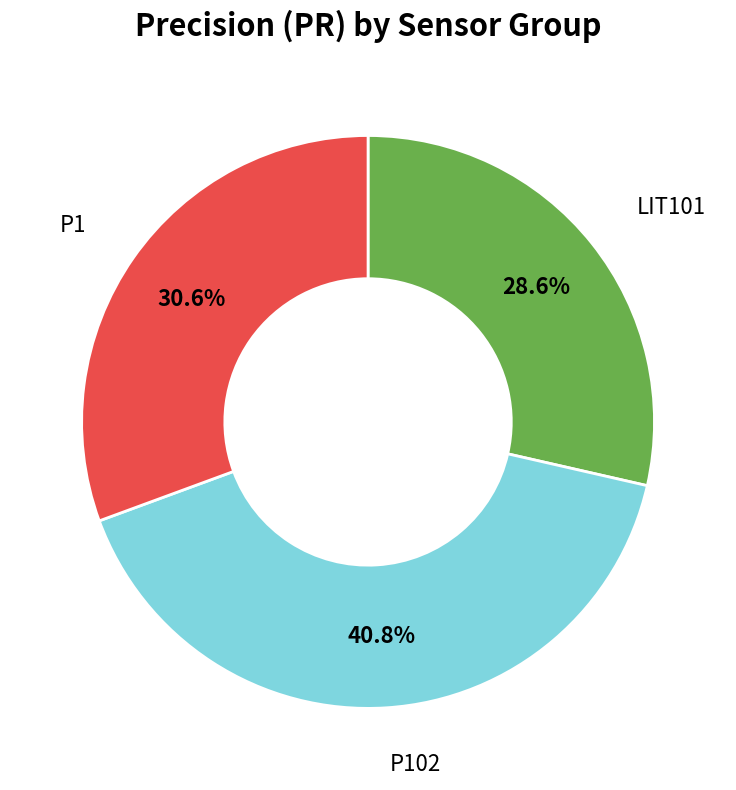

Is there any slice that represents more than half of the pie?

No